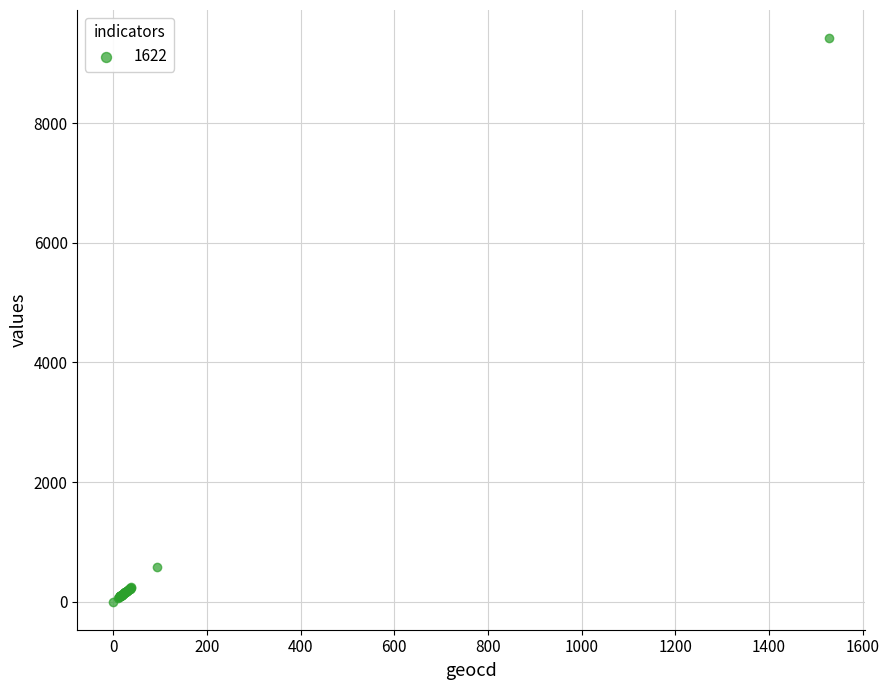

What Y value in the scatter plot is closest to 4713?

573